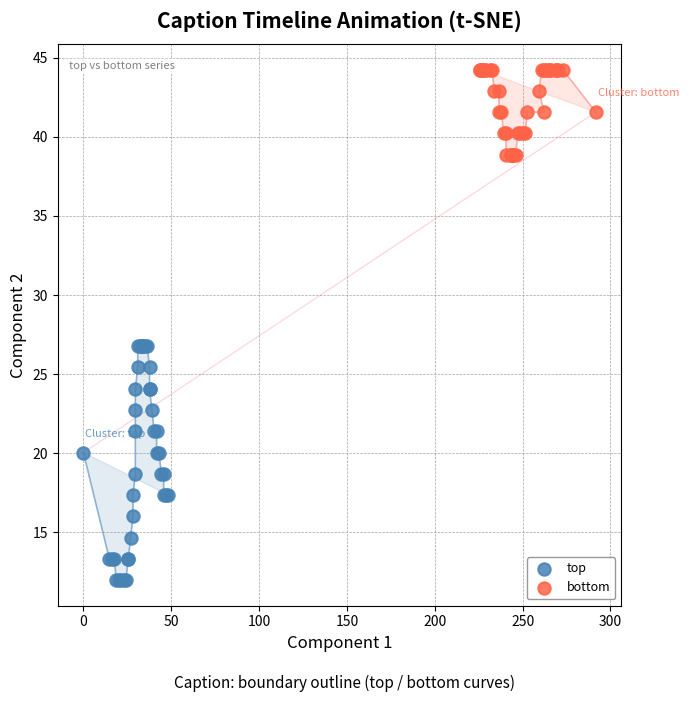

Which series reaches the minimum Y coordinate?

top